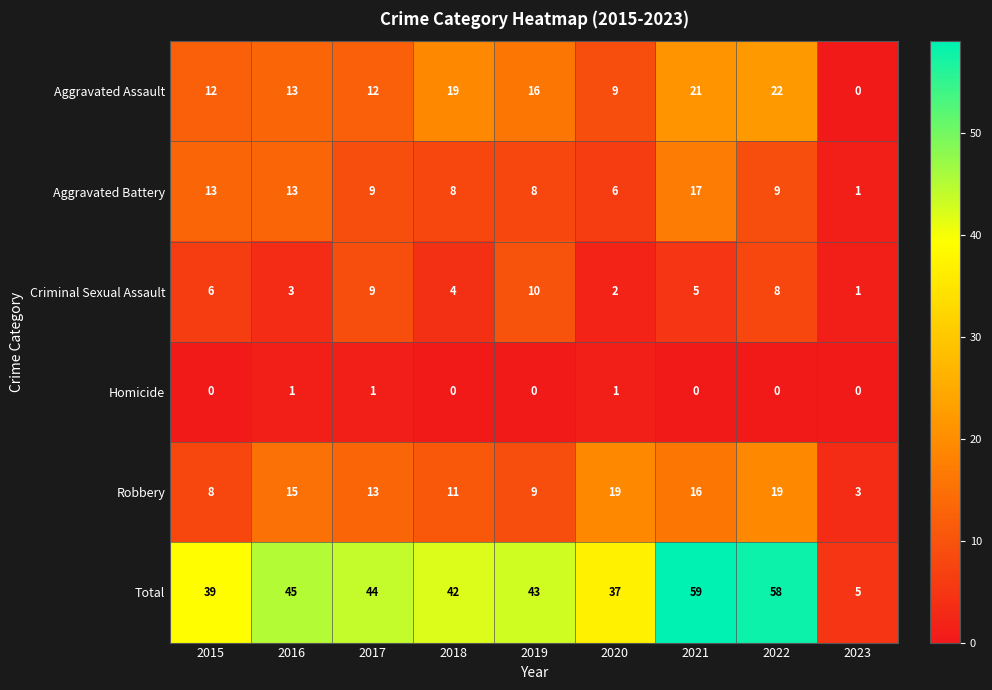

Which series has the largest total across all categories?

Total